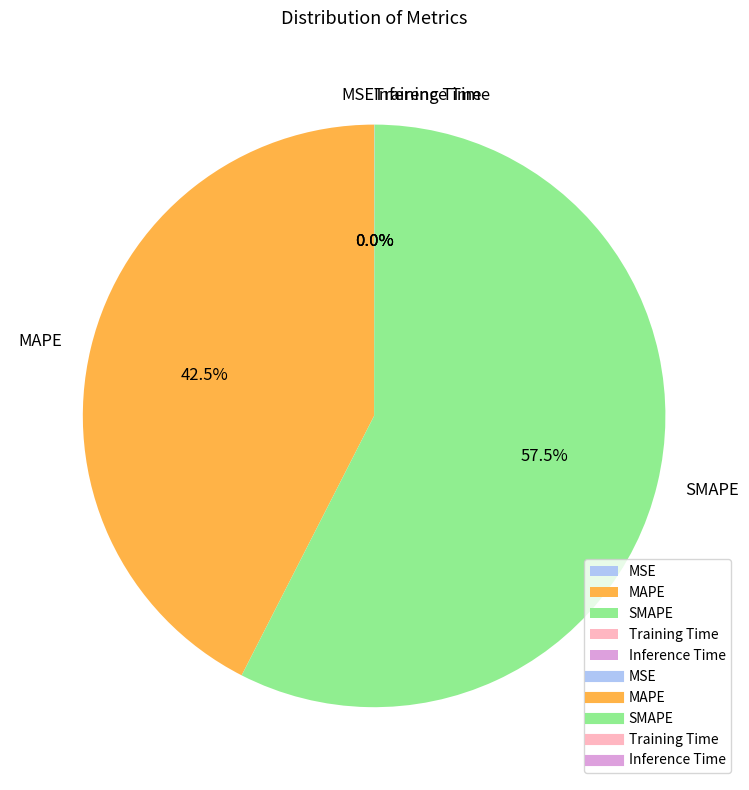

What is the largest slice in the pie chart?

SMAPE